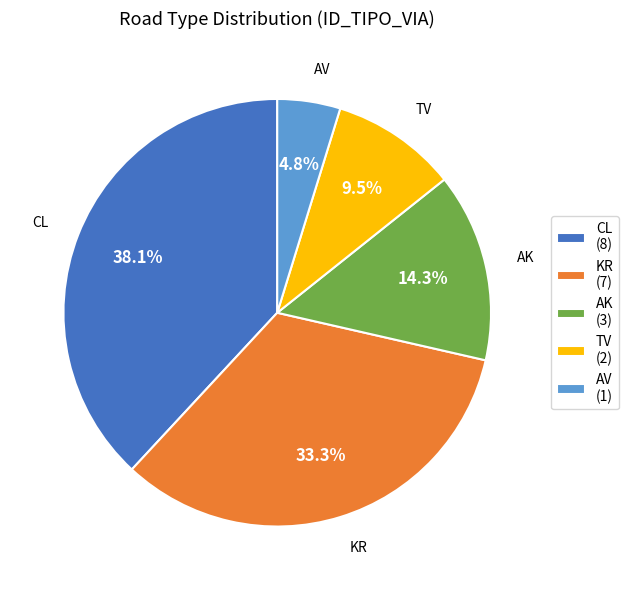

What is the smallest slice in the pie chart?

AV